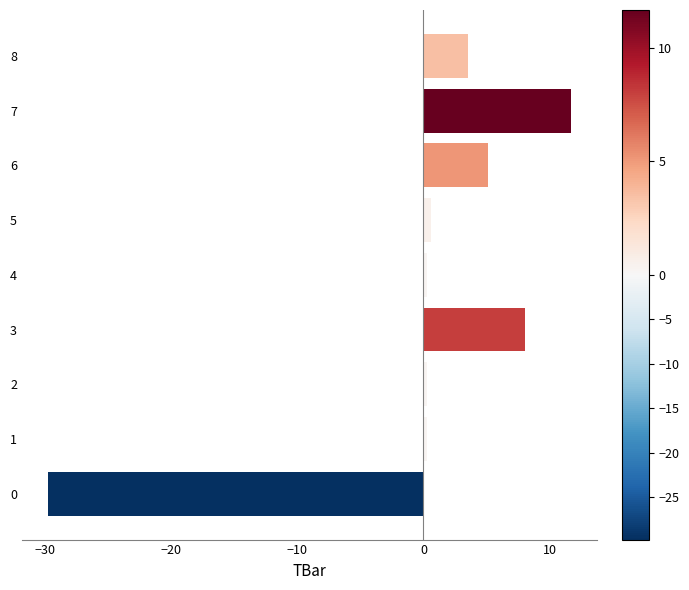

What is the maximum value shown in the chart?

11.7